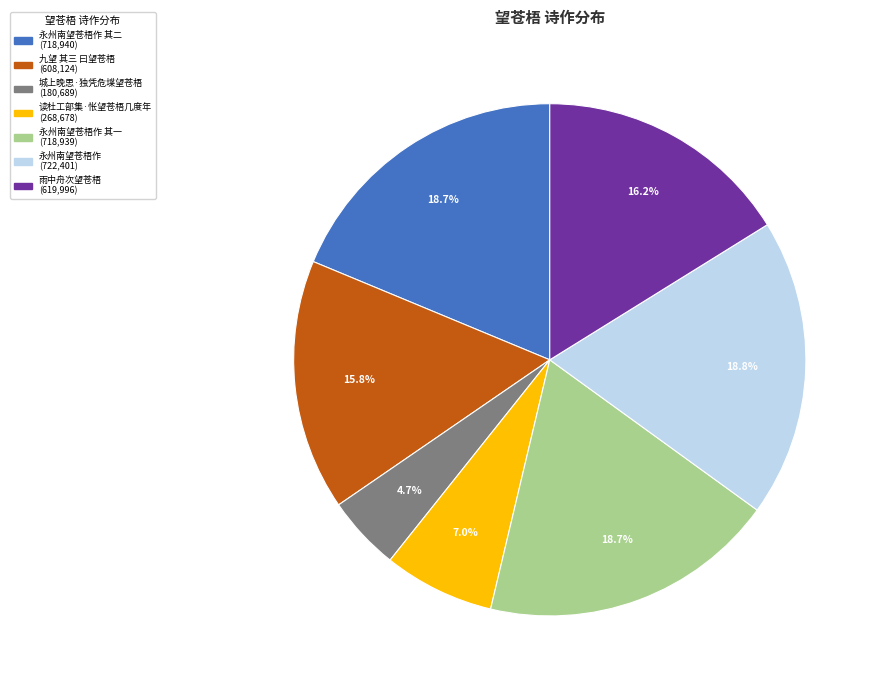

Is there a majority slice in this chart?

No